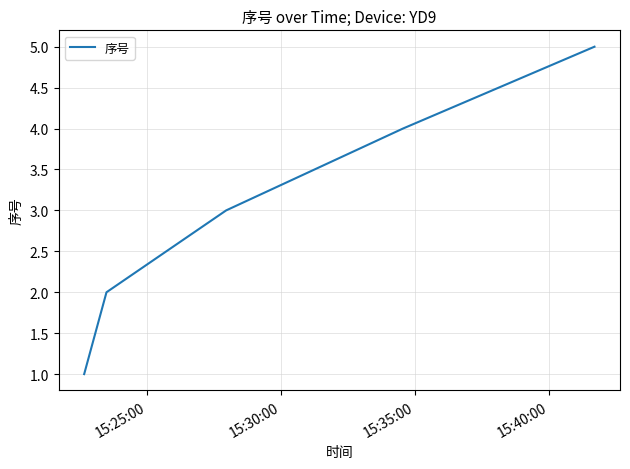

What is the difference between the maximum and second lowest values?

3